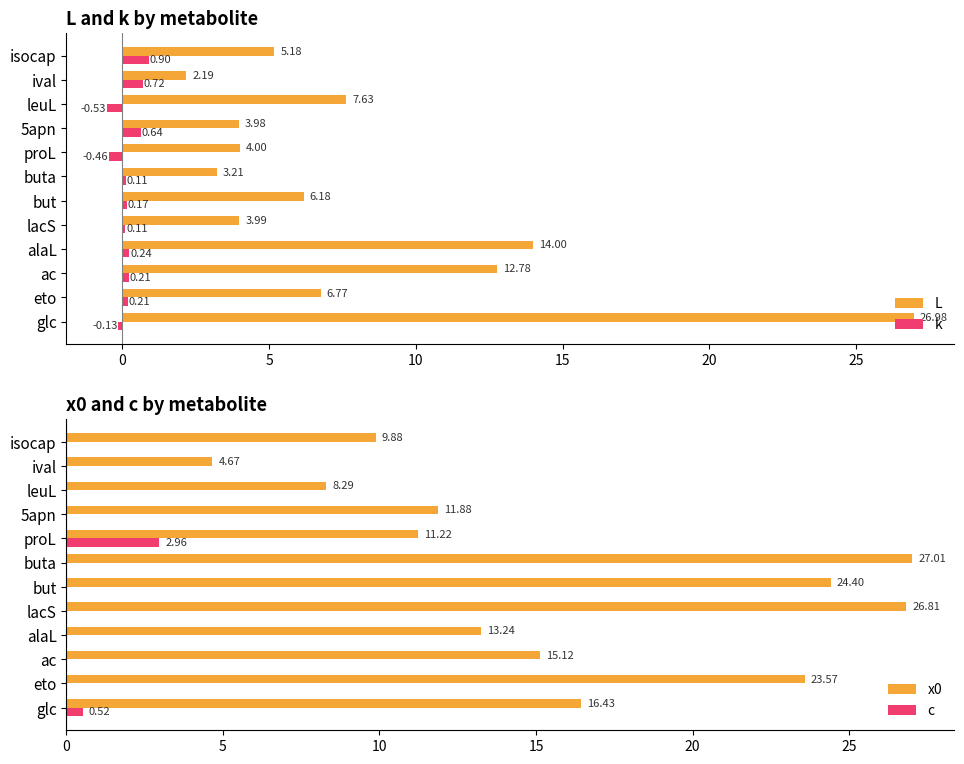

What is the difference between the maximum and minimum values in the k series?

1.4